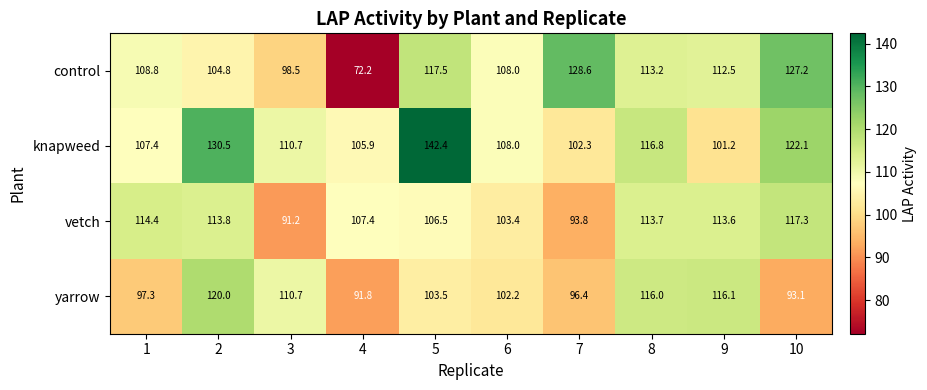

Where is yarrow nearest to the value 105?

5